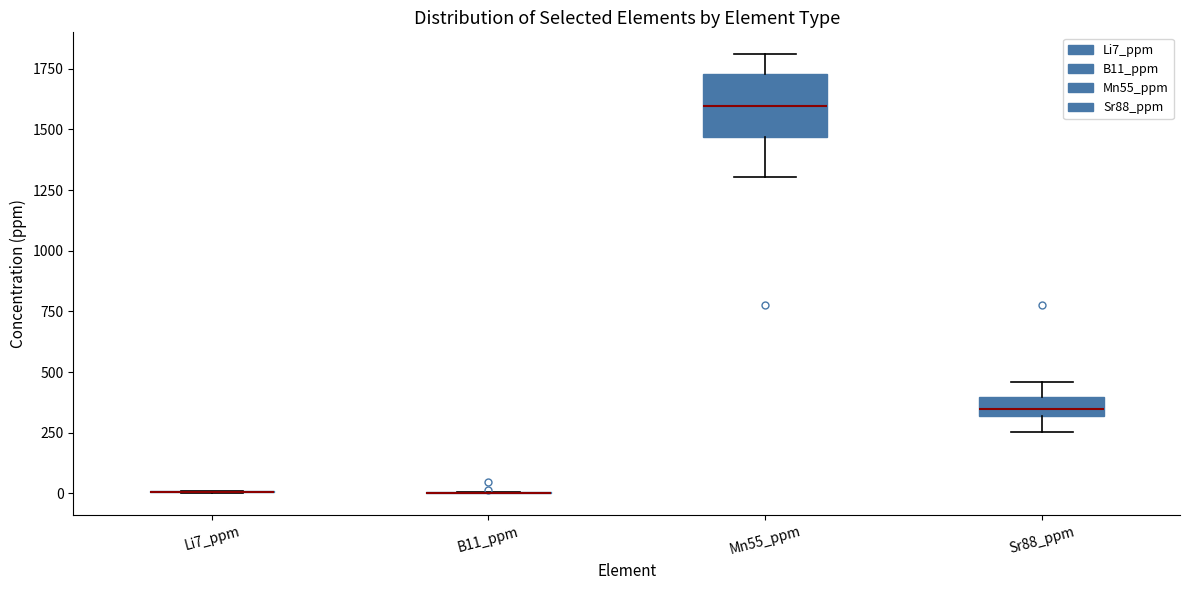

Where does the upper whisker of the box for Sr88_ppm end on the y-axis? The values are not printed on the chart, so give them approximately, as read against the axis.

450